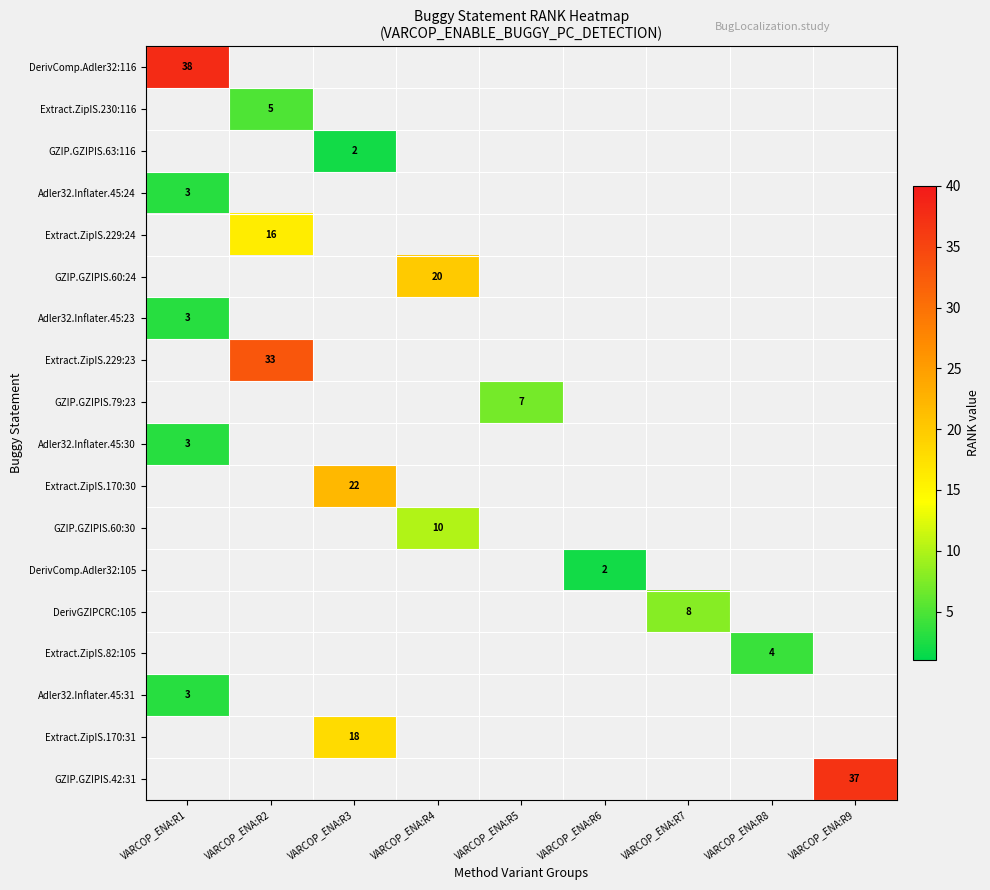

What is the difference between the highest and lowest values at VARCOP_ENA:R1?

38